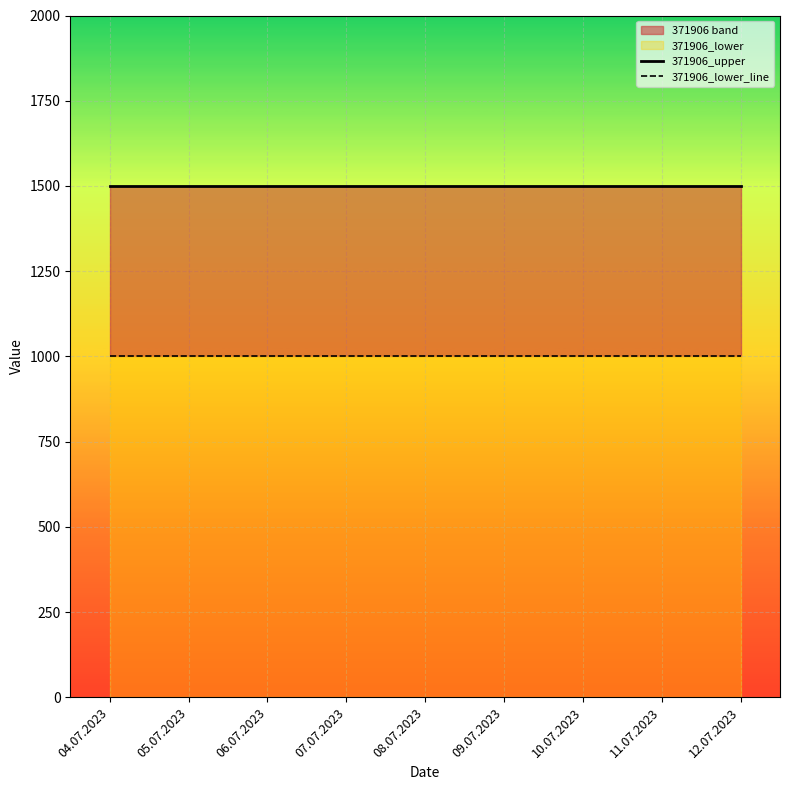

Reading left to right, transcribe all the data shown in this chart.

371906_upper: 04.07.2023=1500	05.07.2023=1500	06.07.2023=1500	07.07.2023=1500	08.07.2023=1500	09.07.2023=1500	10.07.2023=1500	11.07.2023=1500	12.07.2023=1500
371906_lower_line: 04.07.2023=1000	05.07.2023=1000	06.07.2023=1000	07.07.2023=1000	08.07.2023=1000	09.07.2023=1000	10.07.2023=1000	11.07.2023=1000	12.07.2023=1000